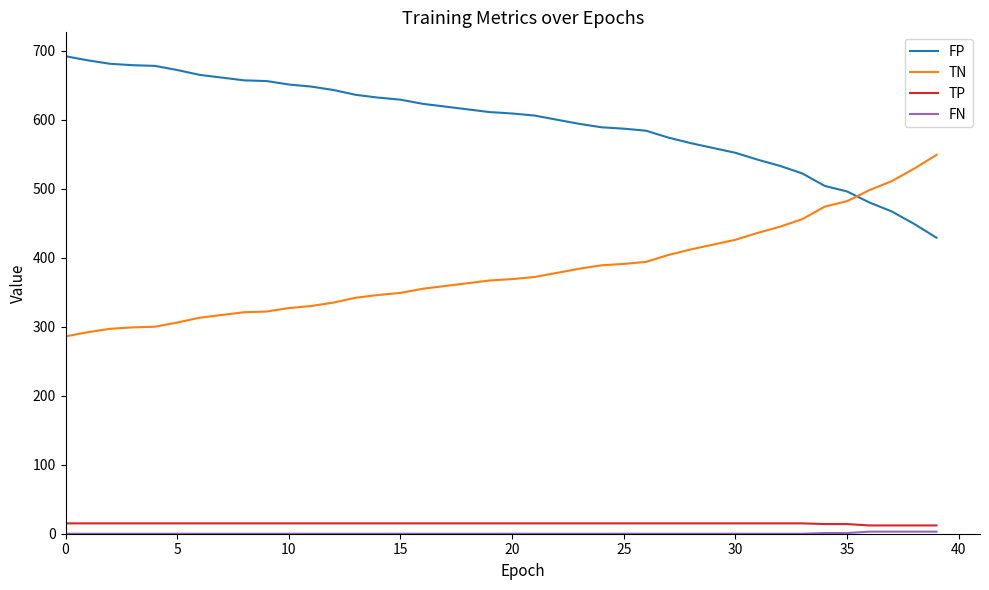

How many categories are shown in the chart?

40